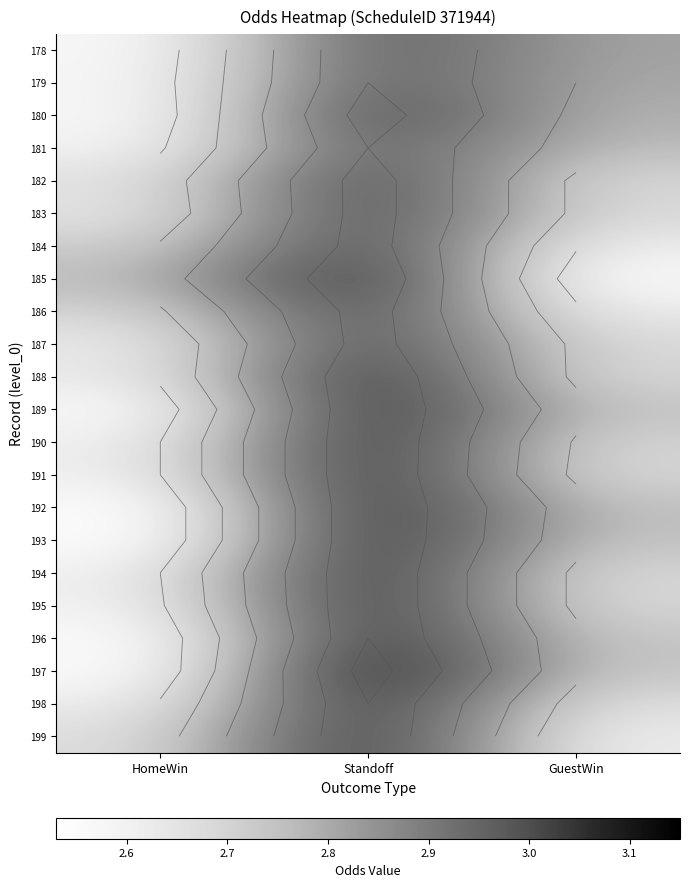

At GuestWin, list the series in order from smallest to largest.

185, 184, 199, 186, 198, 182, 183, 187, 188, 191, 194, 195, 190, 196, 197, 189, 193, 192, 181, 180, 179, 178